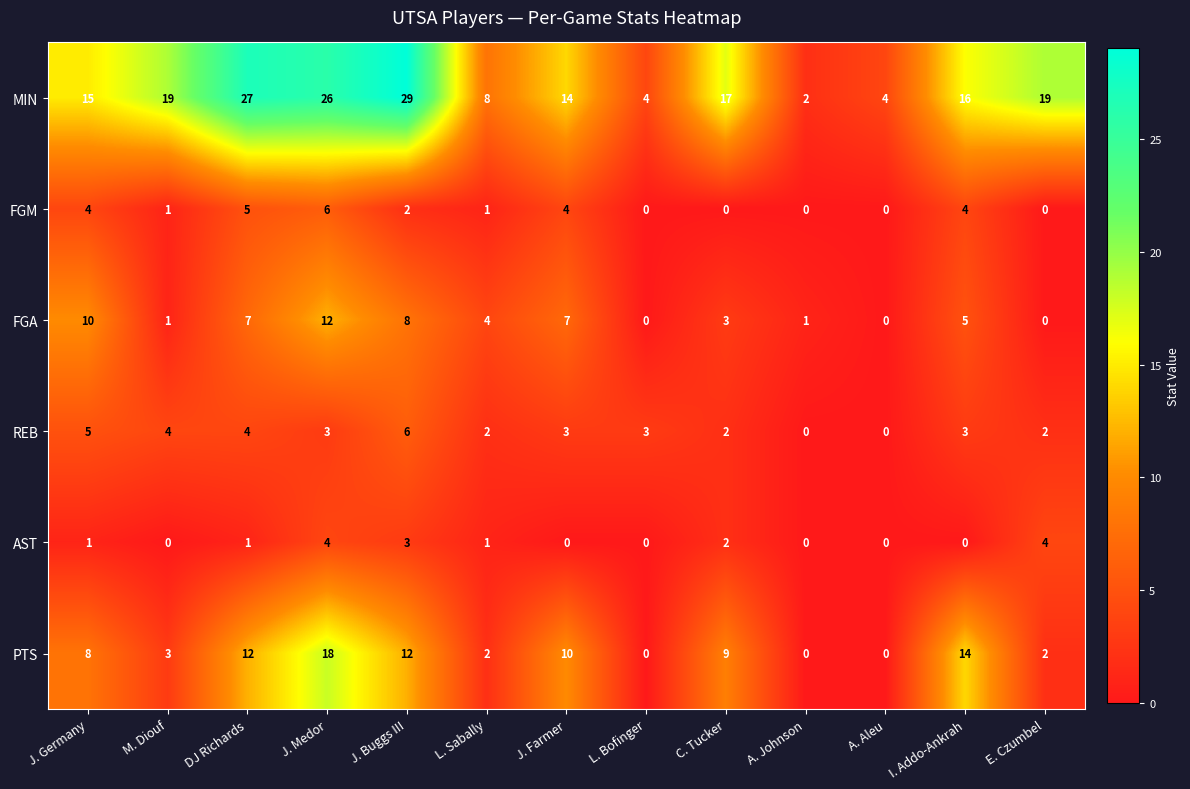

Count the FGM values in the range 0 to 4.

11